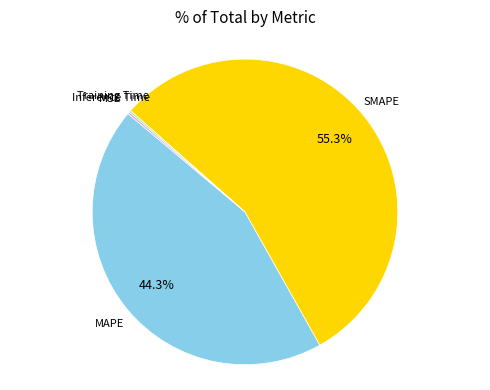

Is there any slice that represents more than half of the pie?

Yes